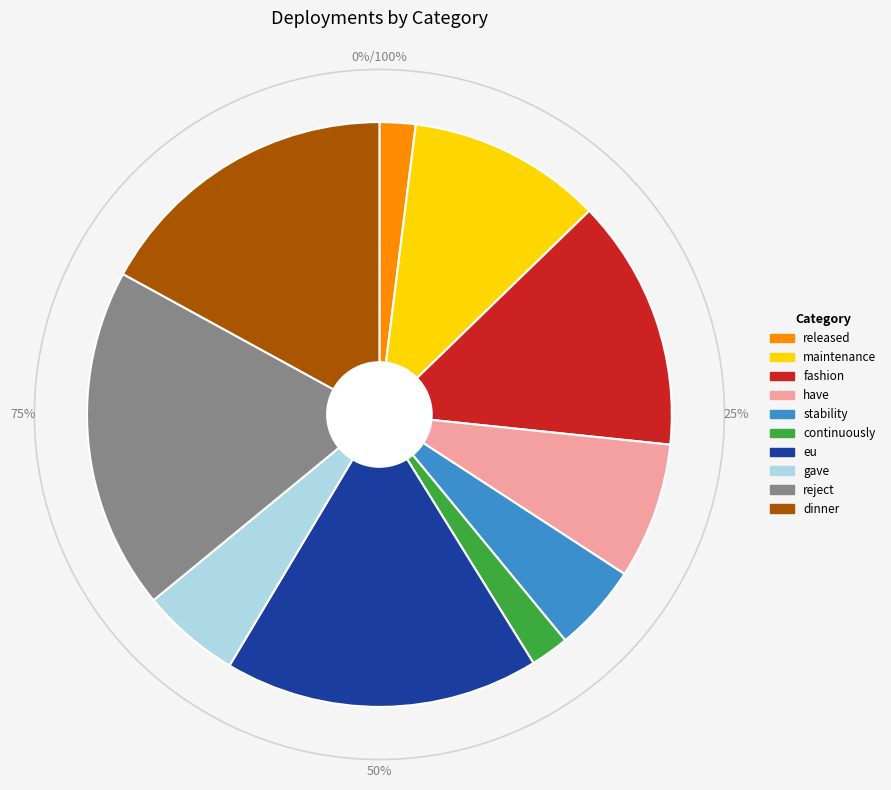

Which slice is the largest?

reject